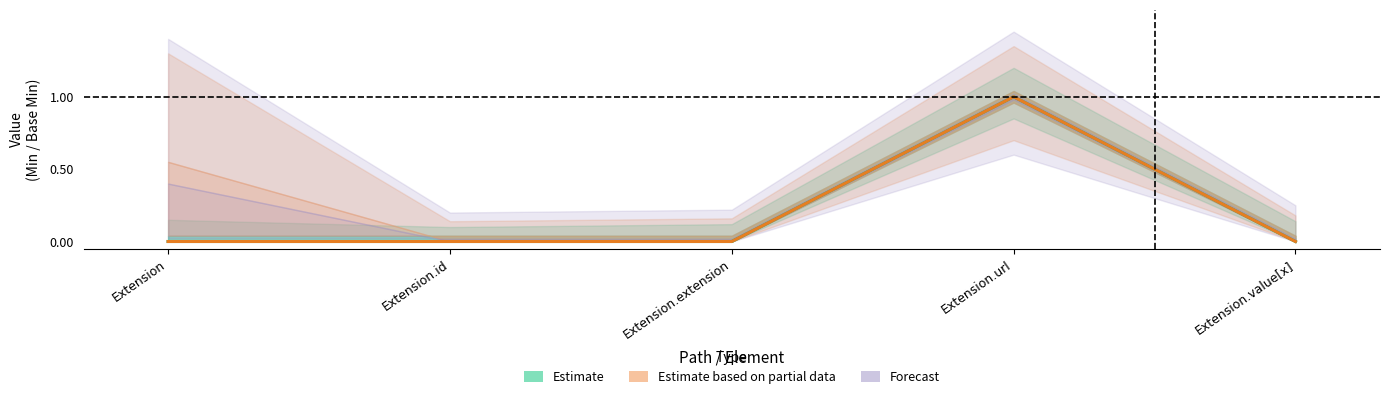

True or false: Estimate and Estimate based on partial data cross at least once.

False